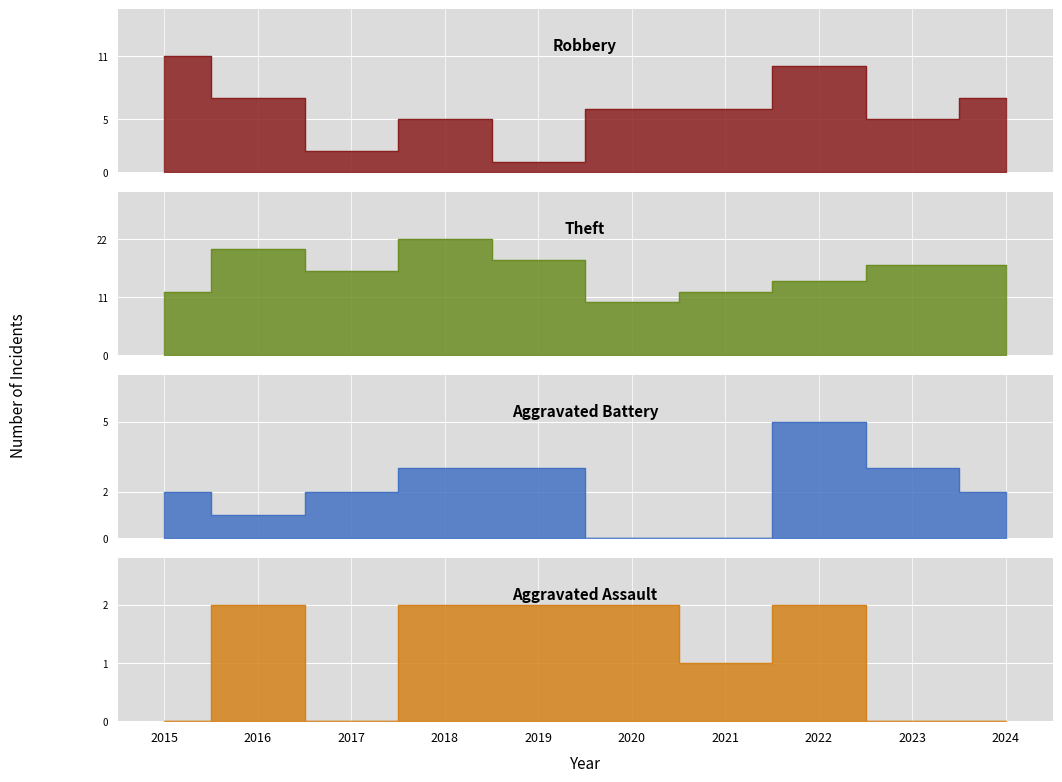

After their last crossing, which series has the higher values: Aggravated Battery or Aggravated Assault?

Aggravated Battery